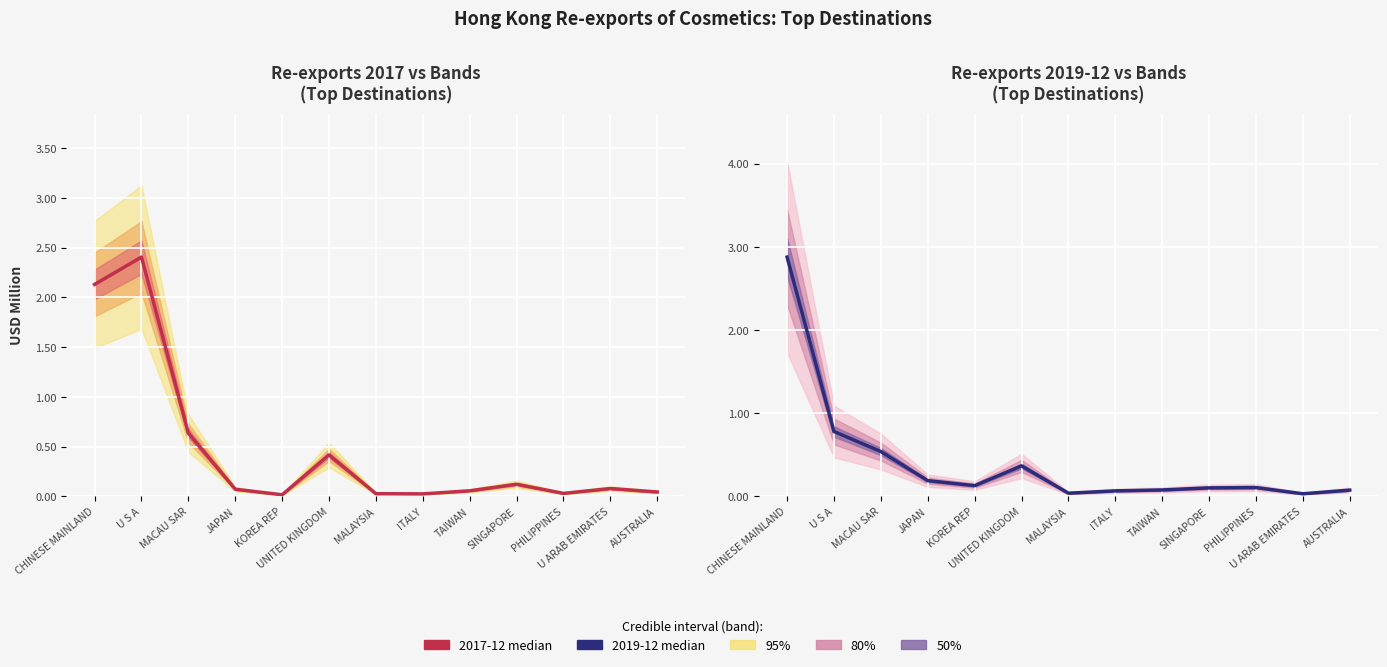

What is the maximum value shown in the chart?

2.9